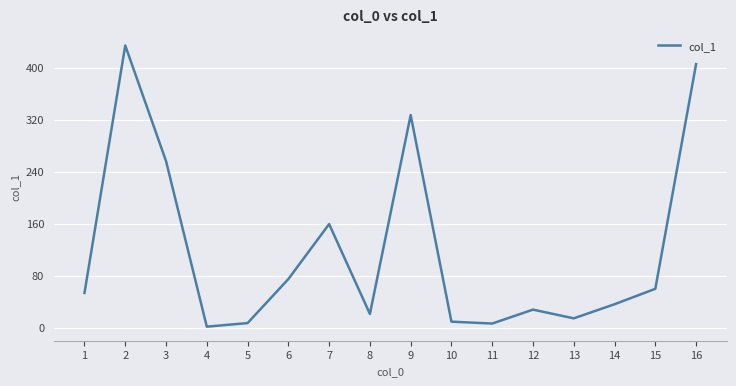

What is the smallest value displayed?

1.7